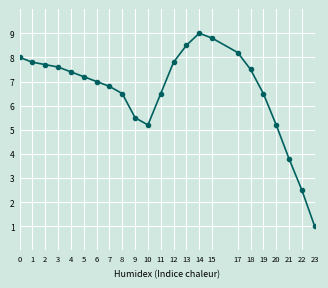

What is the value of the 5th point from the left?

7.4